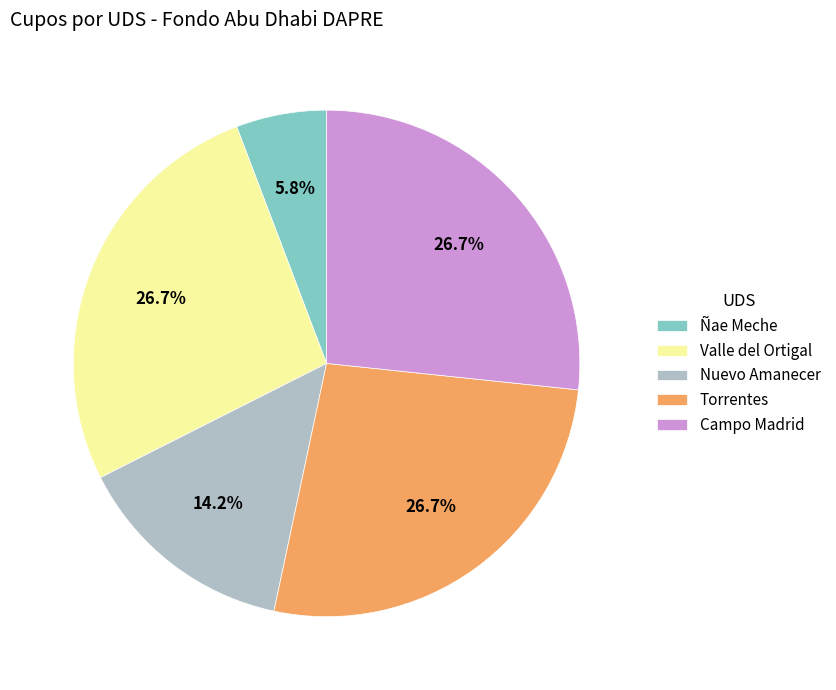

What is the smallest slice in the pie chart?

Ñae Meche